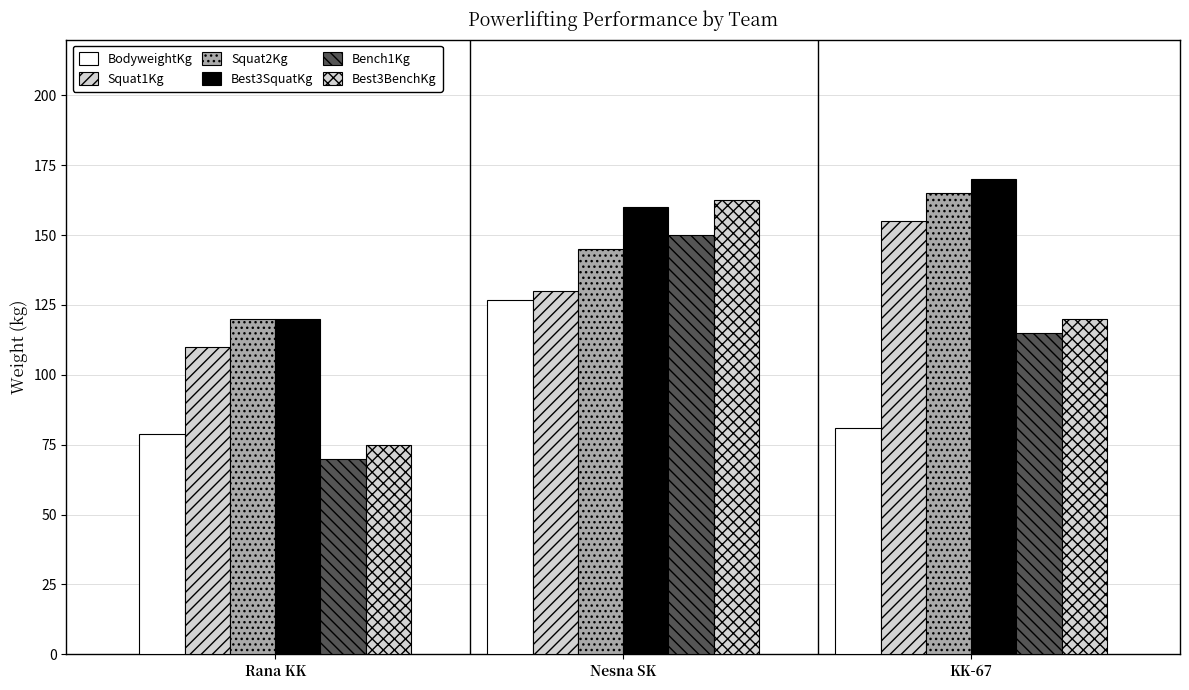

Are the bars grouped side by side (vs. stacked)?

Yes